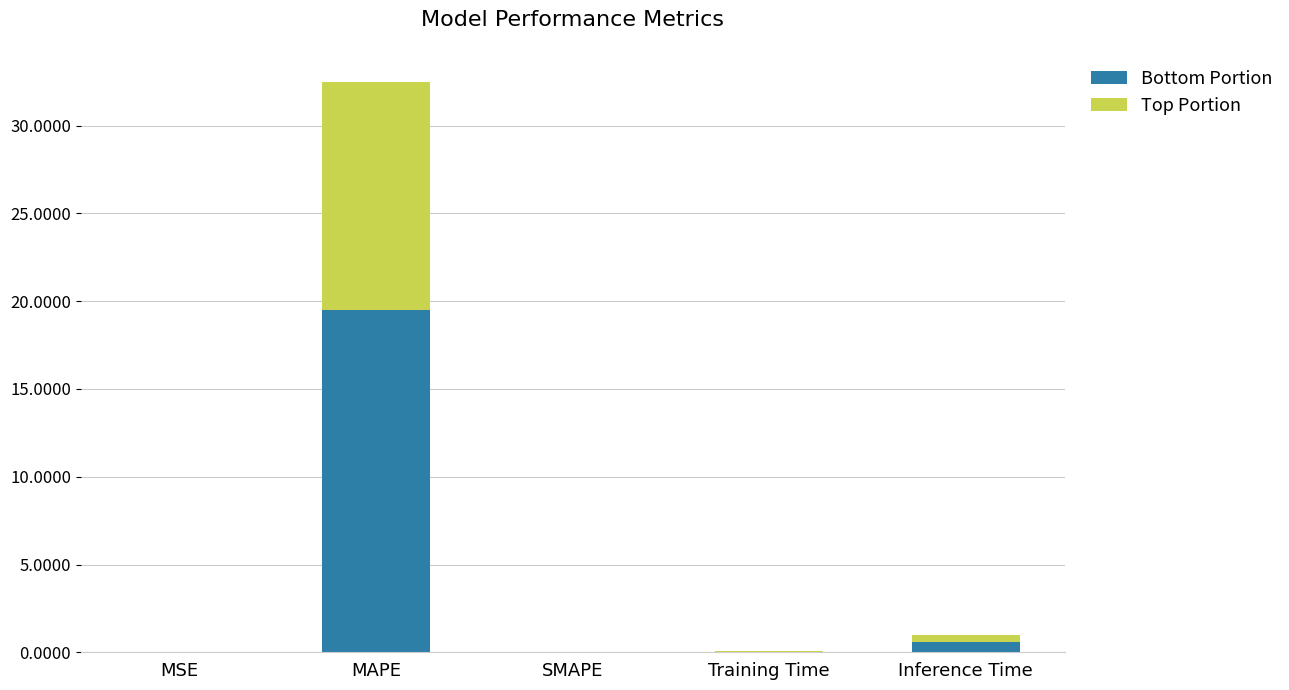

What is the maximum value for Bottom Portion?

19.5